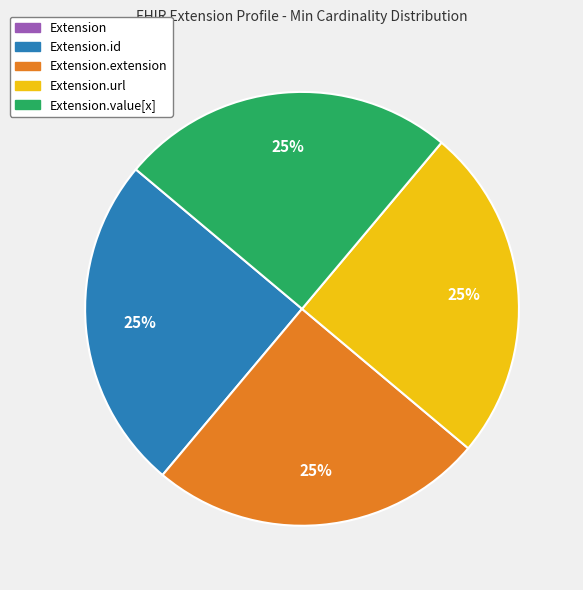

To the nearest percent, what is the difference between the largest and smallest slice percentages?

25%